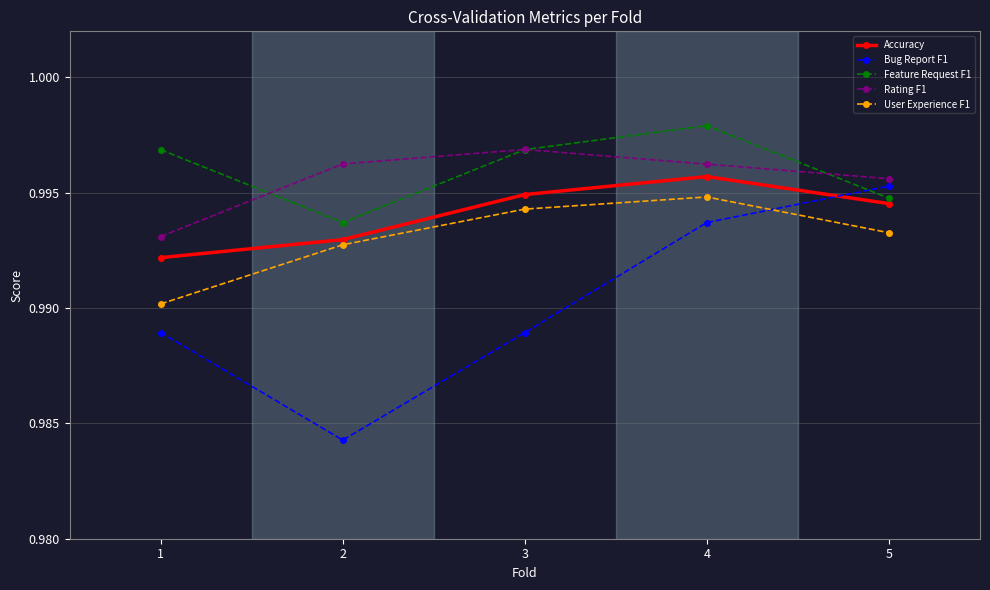

What is the total value across all series at 1?

5.0